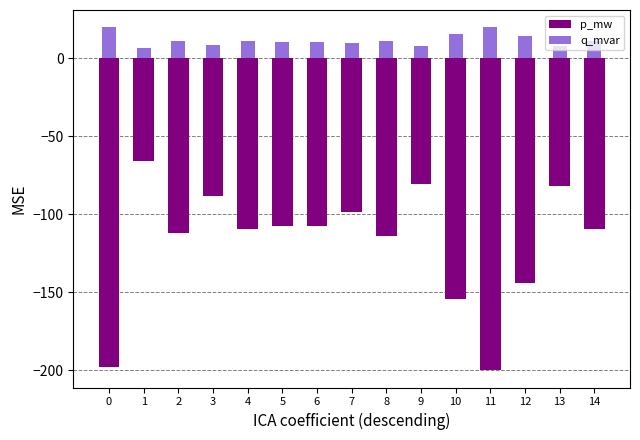

What is the minimum value for p_mw?

-200.0